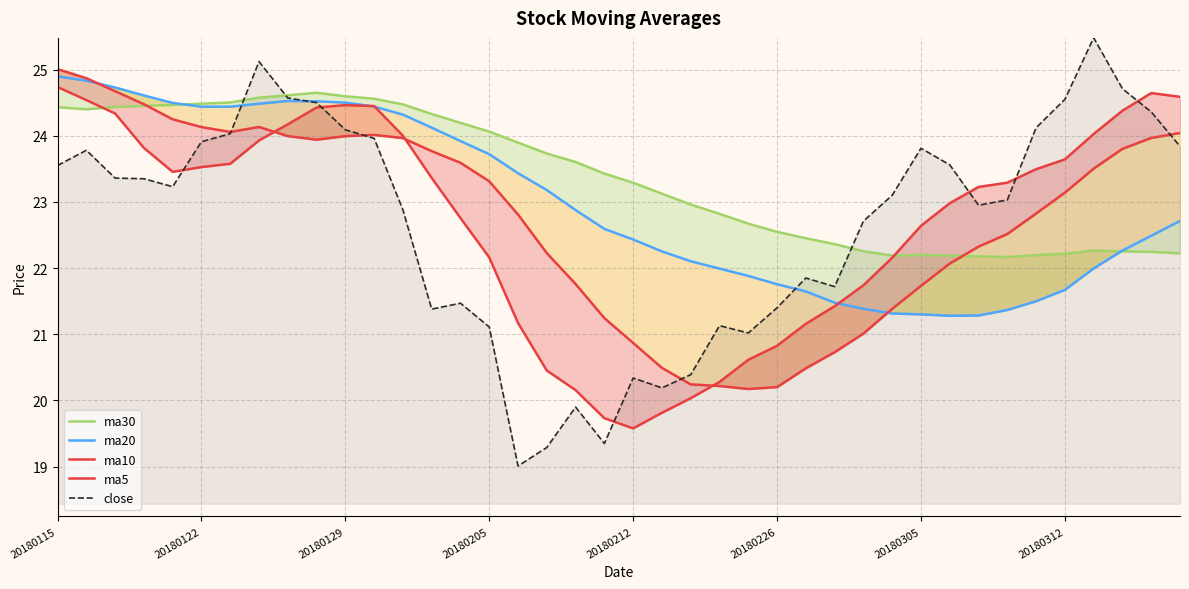

What are all the series names shown in the legend?

ma30, ma20, ma10, ma5, close